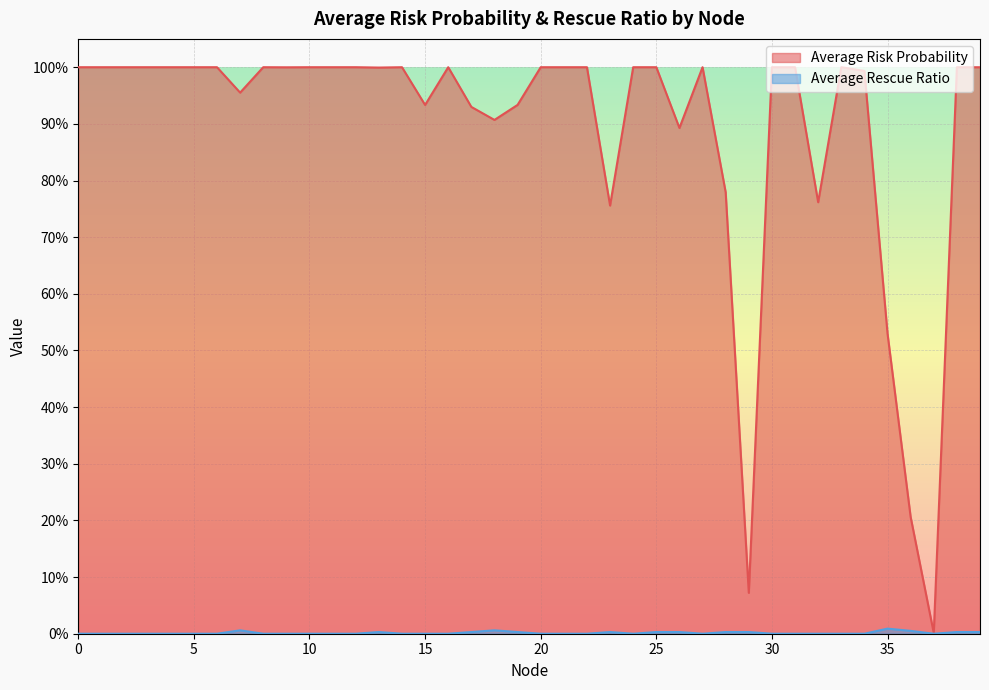

Reading left to right, transcribe all the data shown in this chart.

Average Risk Probability: 1.0	1.0	1.0	1.0	1.0	1.0	1.0	1.0	1.0	1.0	1.0	1.0	1.0	1.0	1.0	0.9	1.0	0.9	0.9	0.9	1.0	1.0	1.0	0.8	1.0	1.0	0.9	1.0	0.8	0.1	1.0	1.0	0.8	1.0	1.0	0.5	0.2	0.0	1.0	1.0
Average Rescue Ratio: 0.0	0.0	0.0	0.0	0.0	0.0	0.0	0.0	0.0	0.0	0.0	0.0	0.0	0.0	0.0	0.0	0.0	0.0	0.0	0.0	0.0	0.0	0.0	0.0	0.0	0.0	0.0	0.0	0.0	0.0	0.0	0.0	0.0	0.0	0.0	0.0	0.0	0.0	0.0	0.0